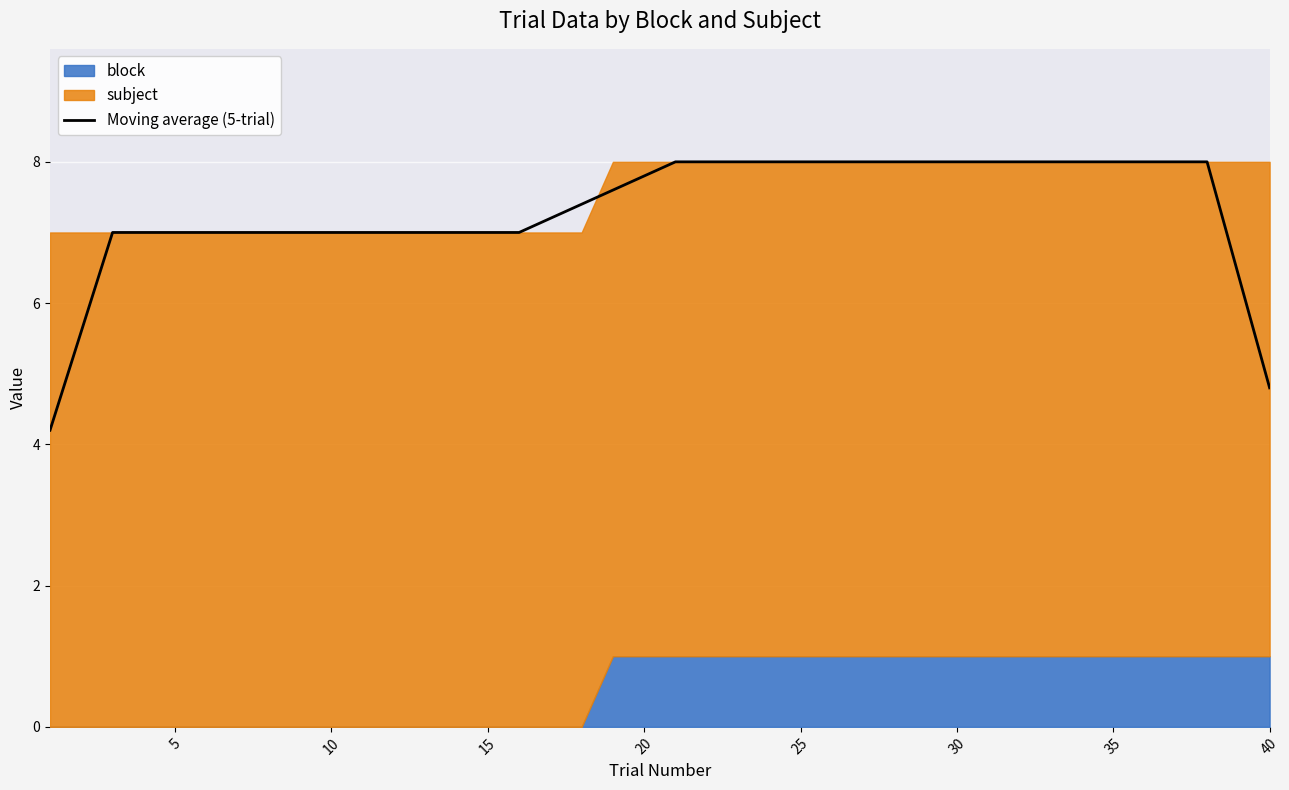

What is the highest value of the Moving average (5-trial) series?

8.0